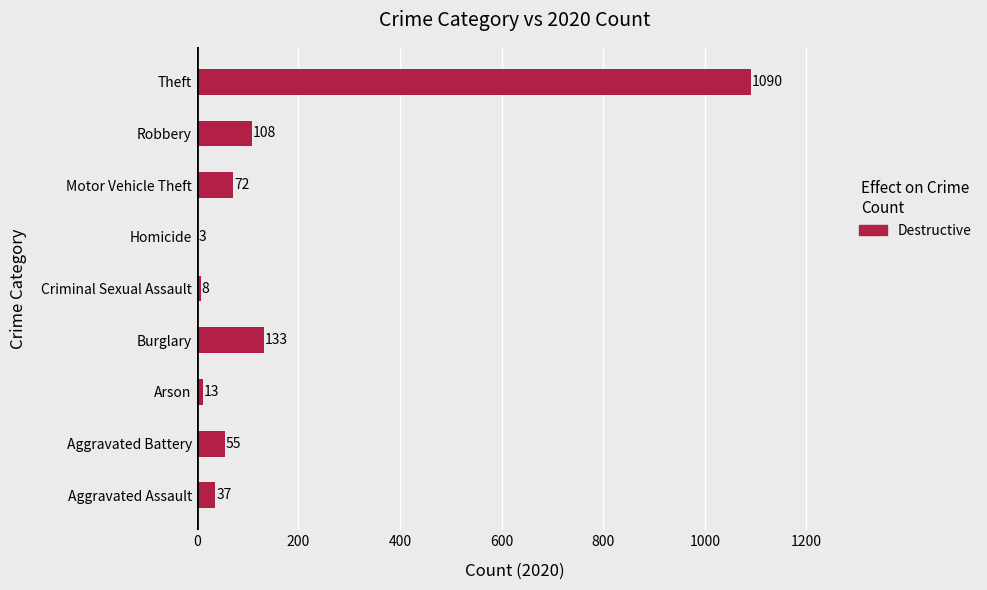

How many distinct data groups are displayed?

1